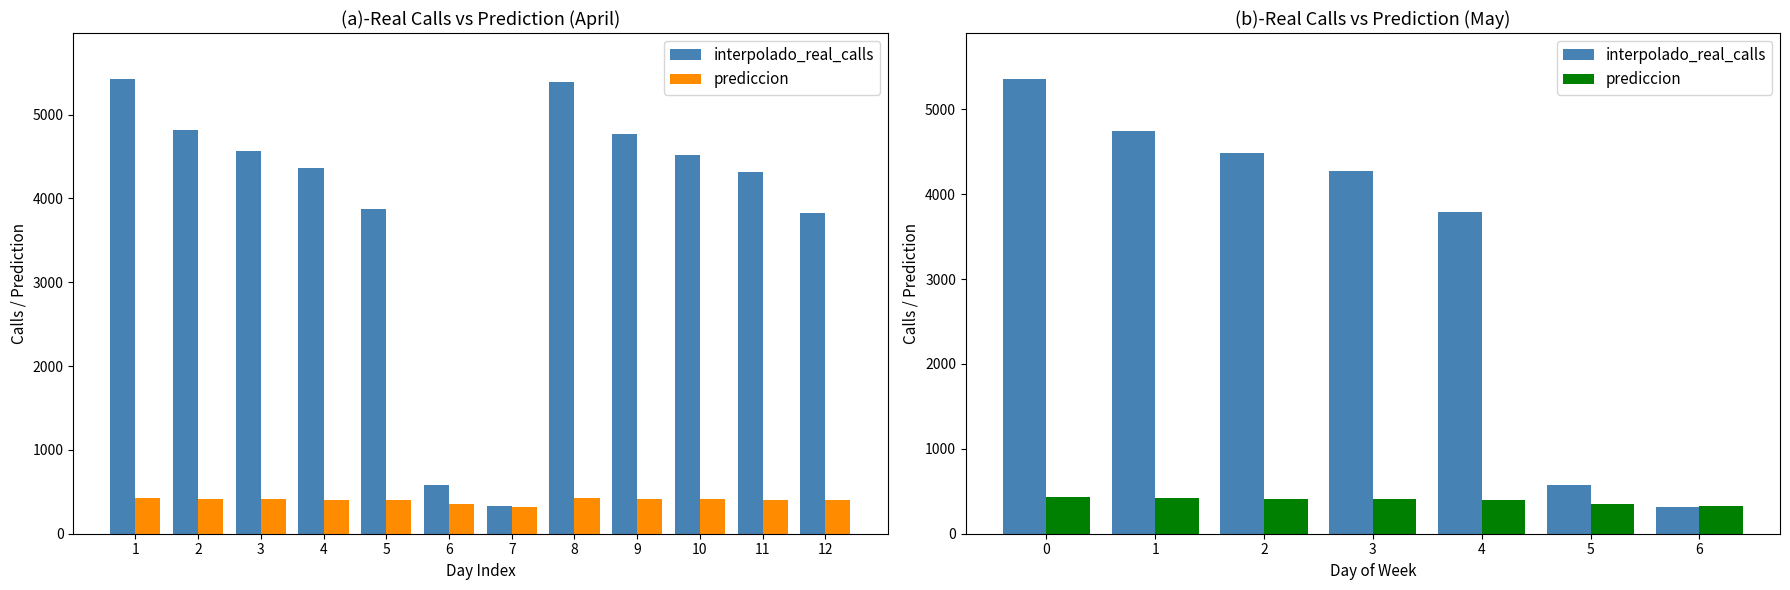

Between 5 and 4, which is larger?

4